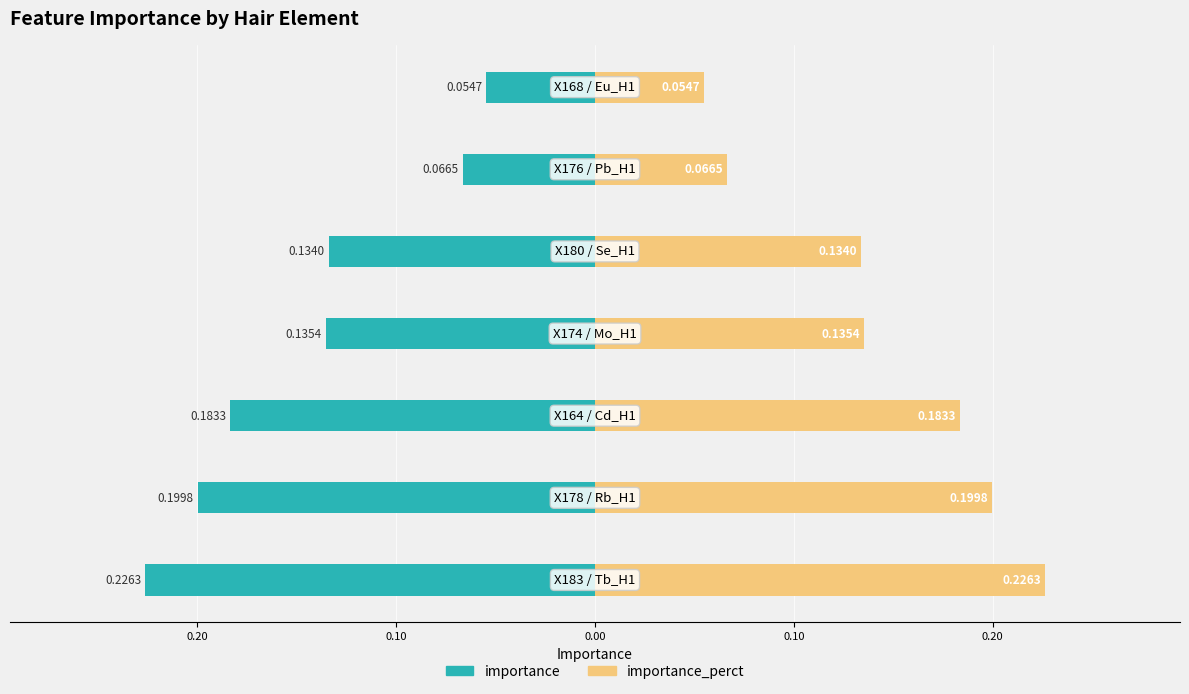

What is the label of the 2nd bar from the right?

0.20